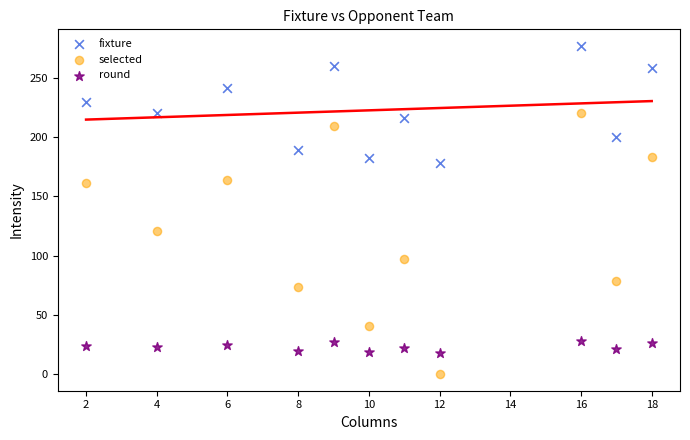

Which series reaches the maximum Y coordinate?

fixture